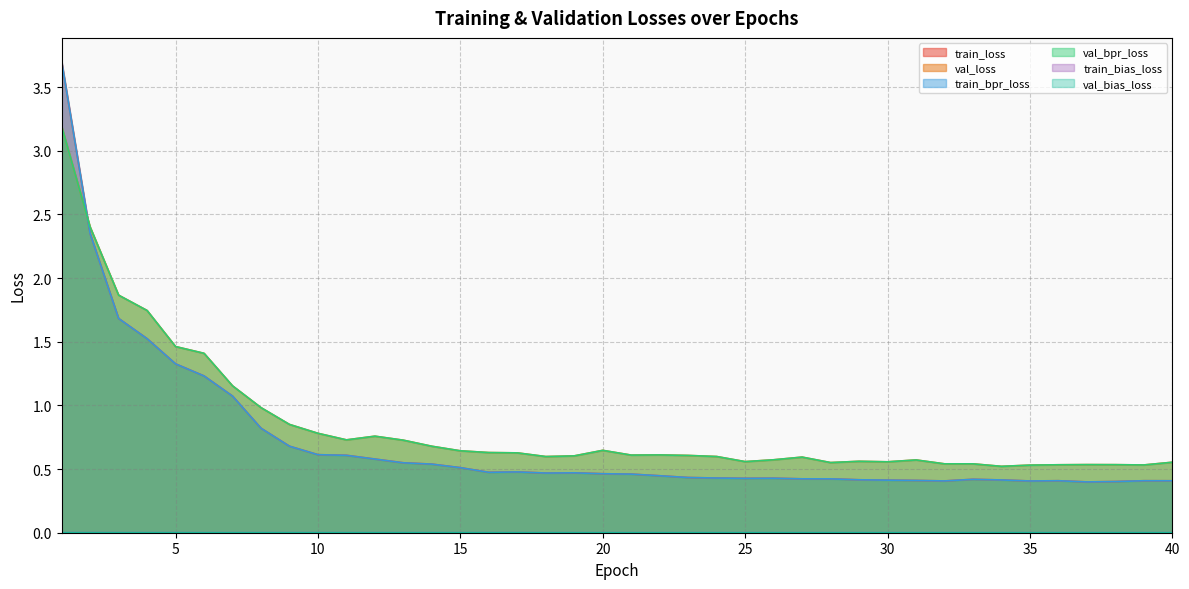

At which label is train_loss closest to 2?

3